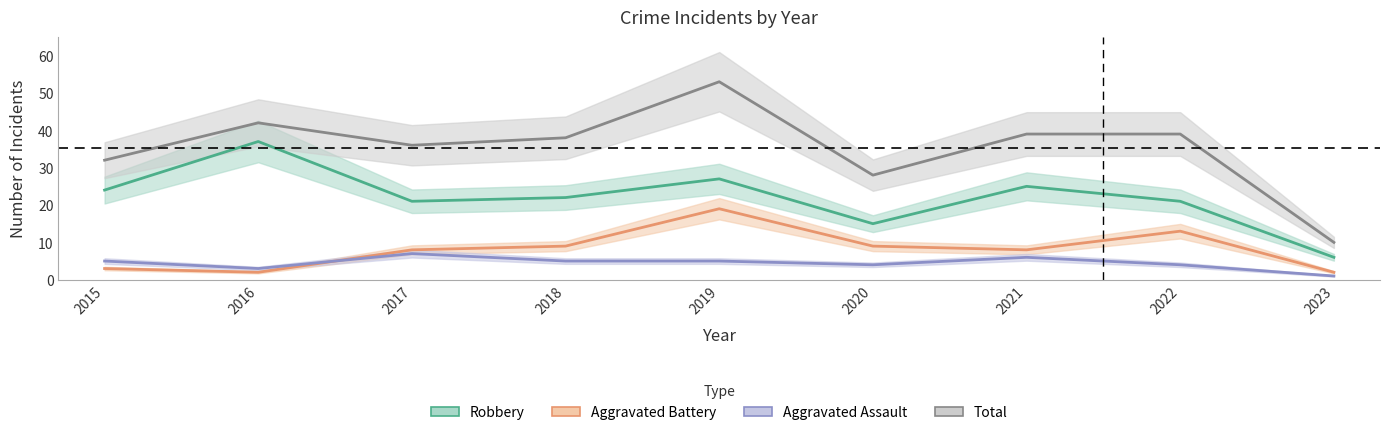

True or false: Robbery has more than 2 points higher than both neighbors.

True